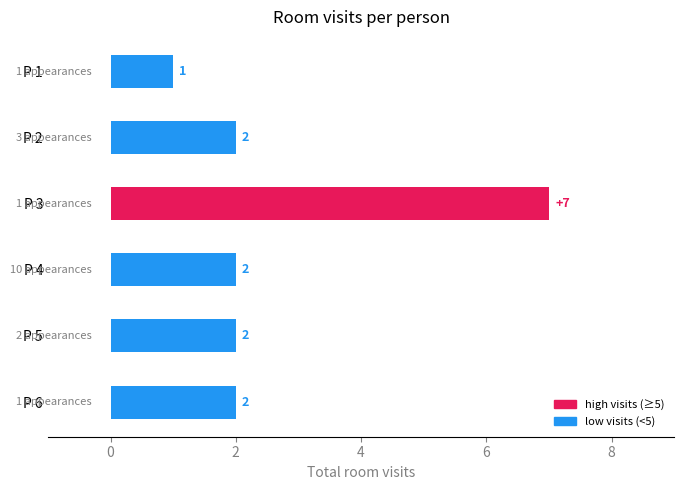

What is the smallest value displayed?

1